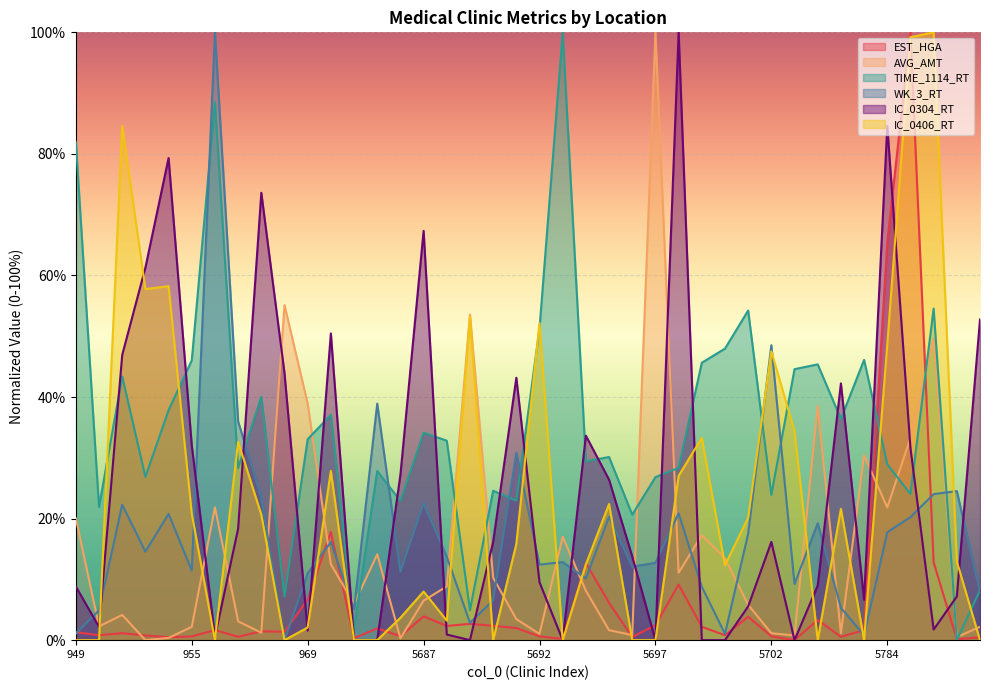

True or false: EST_HGA has more than 1 interior local peaks.

True